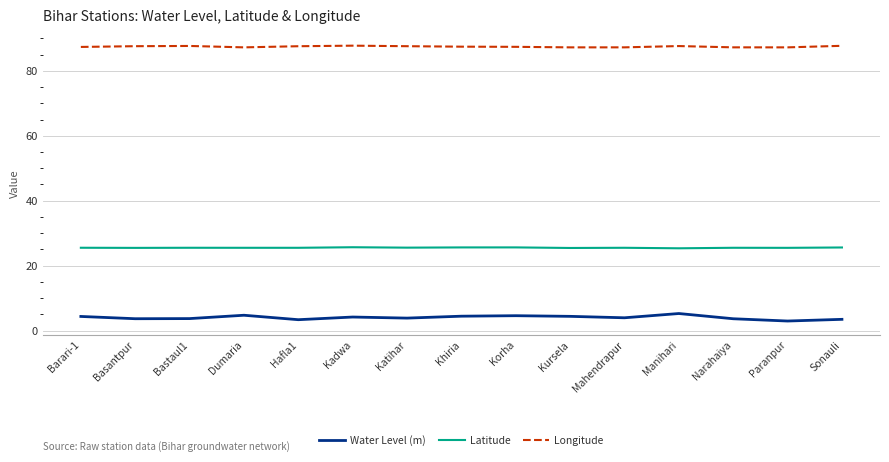

True or false: Water Level (m) and Longitude intersect in this chart.

False